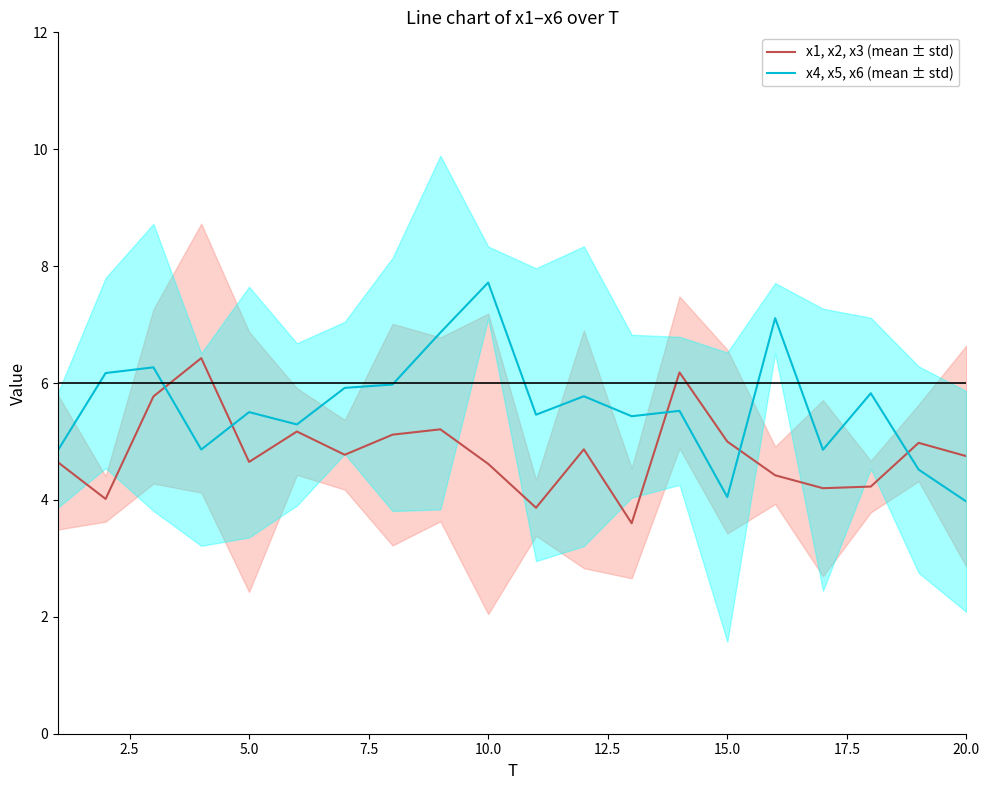

Which series ends up on top after the final intersection of x4, x5, x6 (mean ± std) and x1, x2, x3 (mean ± std)?

x1, x2, x3 (mean ± std)